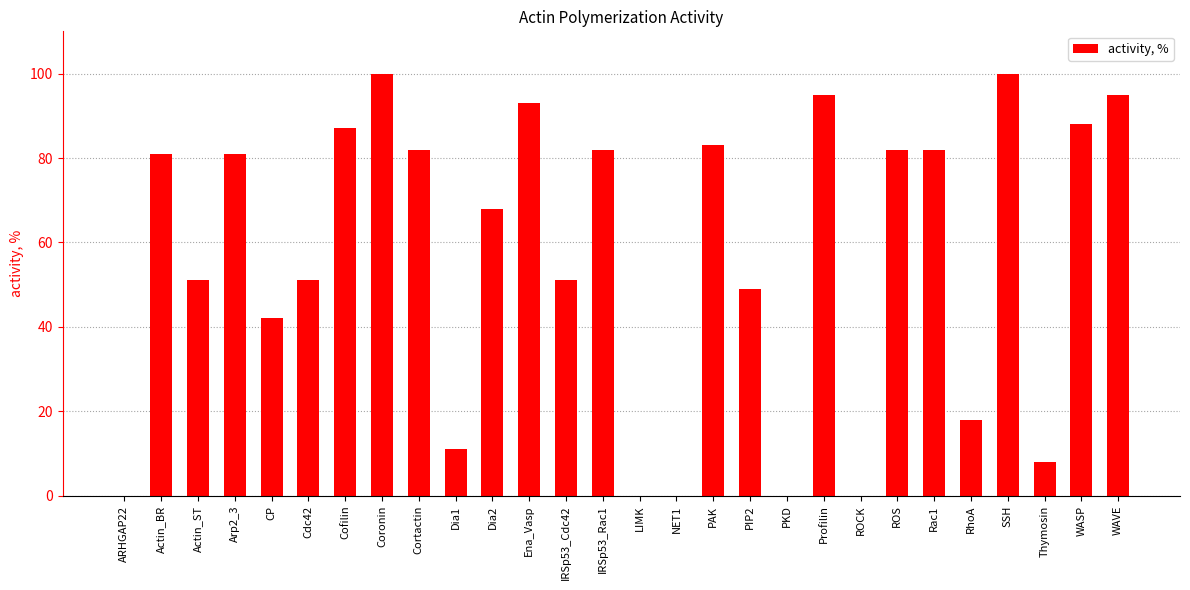

What is the average value?

56